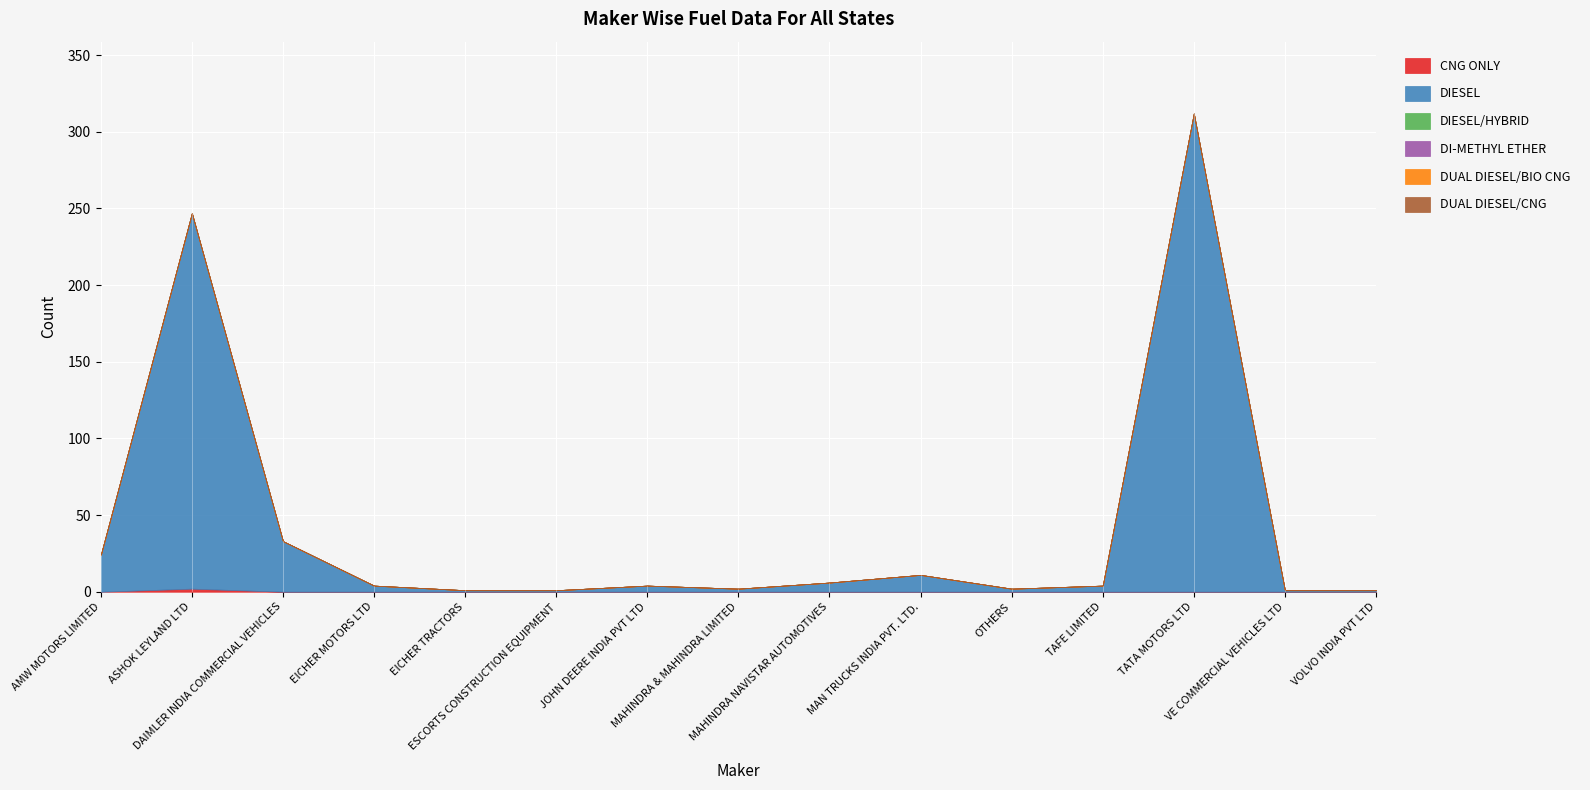

Which series has the largest total across all categories?

DIESEL